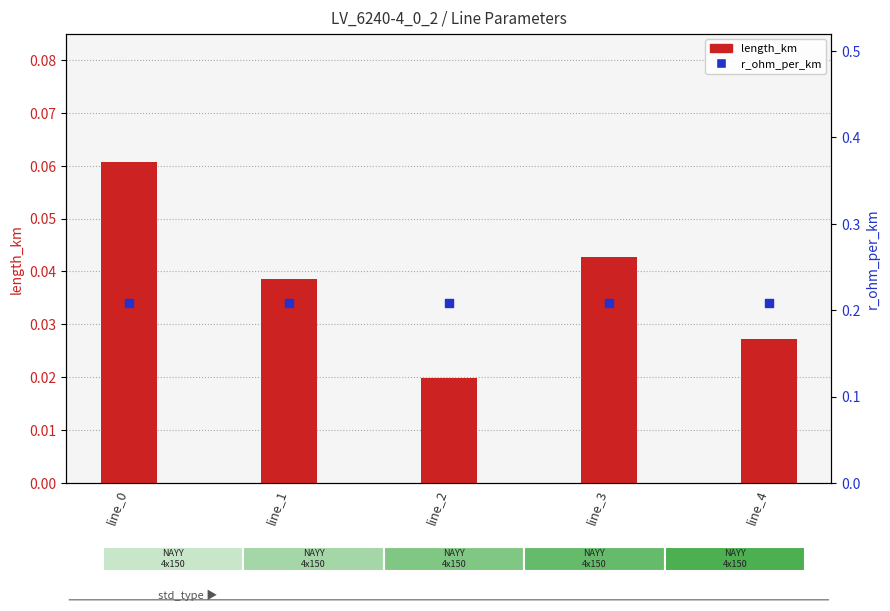

Which series has the largest total across all categories?

r_ohm_per_km